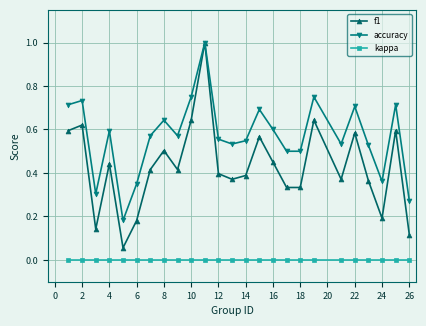

What is the maximum value shown in the chart?

1.0